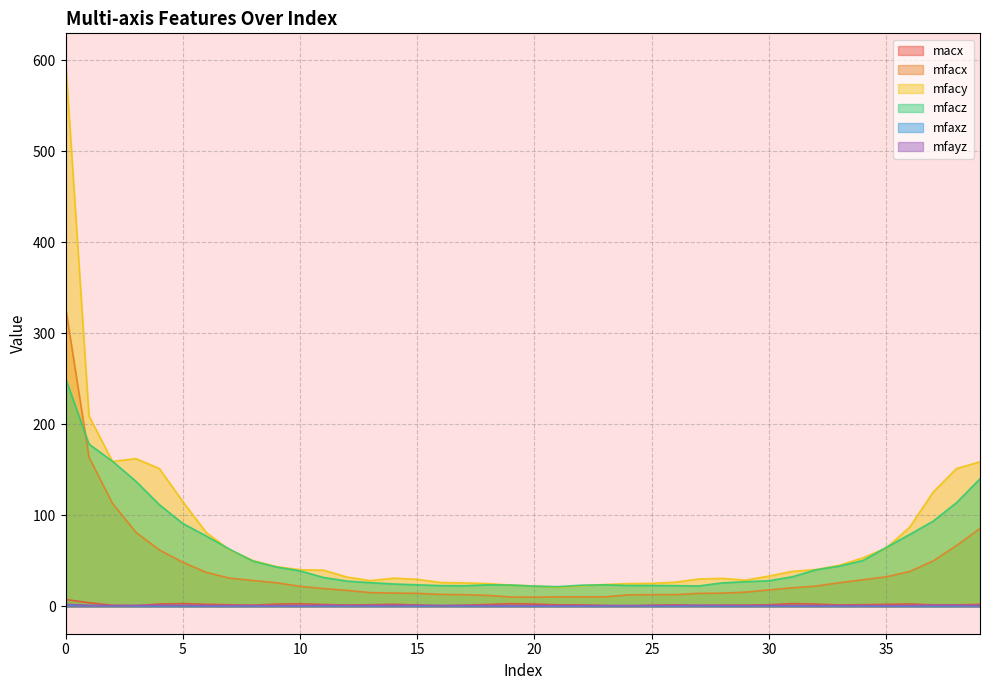

List the labels in order of mfaxz value, smallest first.

19, 23, 22, 20, 21, 6, 36, 7, 35, 18, 5, 37, 24, 32, 4, 25, 28, 10, 26, 17, 8, 16, 29, 13, 34, 38, 33, 3, 14, 9, 15, 39, 11, 31, 12, 27, 30, 2, 1, 0